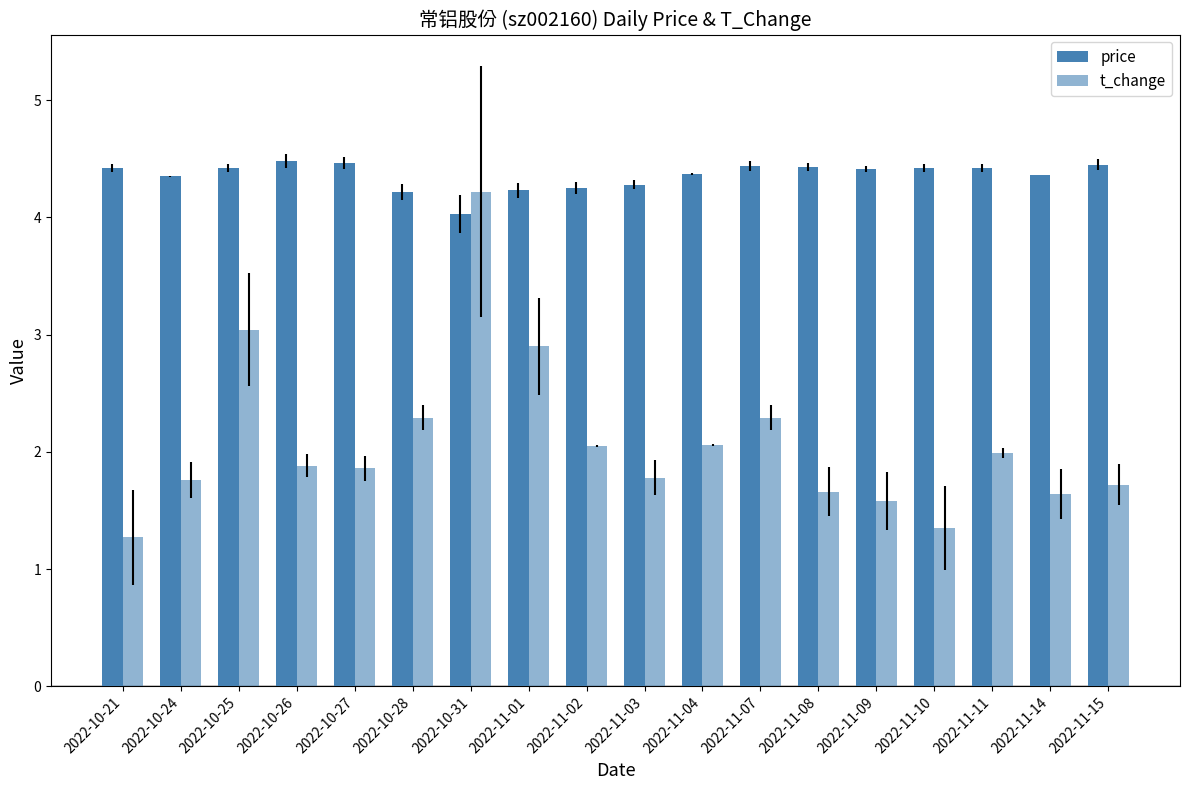

How many categories are shown in the chart?

18